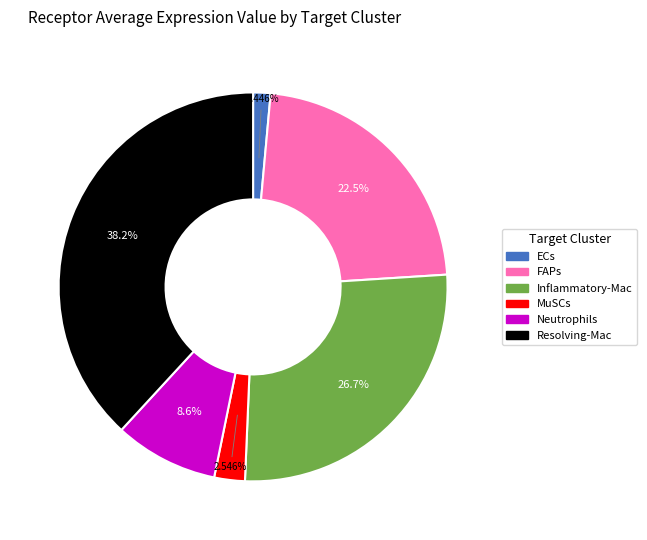

How many segments does this pie chart have?

6